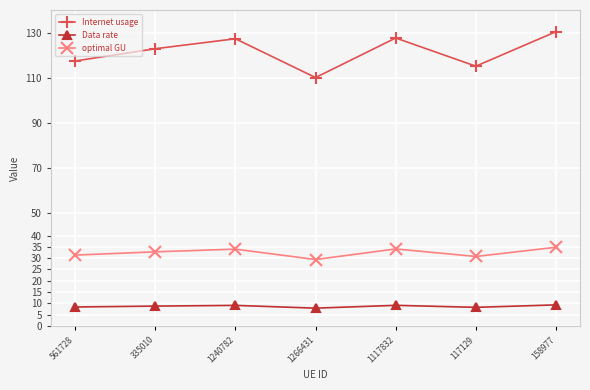

What position from the right is 158977?

1